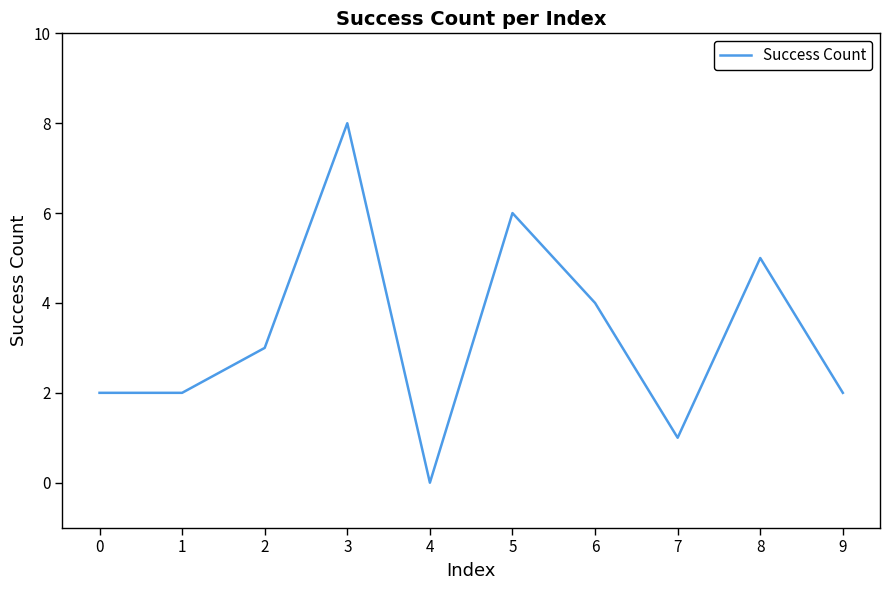

Reading left to right, transcribe all the data shown in this chart.

2	2	3	8	0	6	4	1	5	2